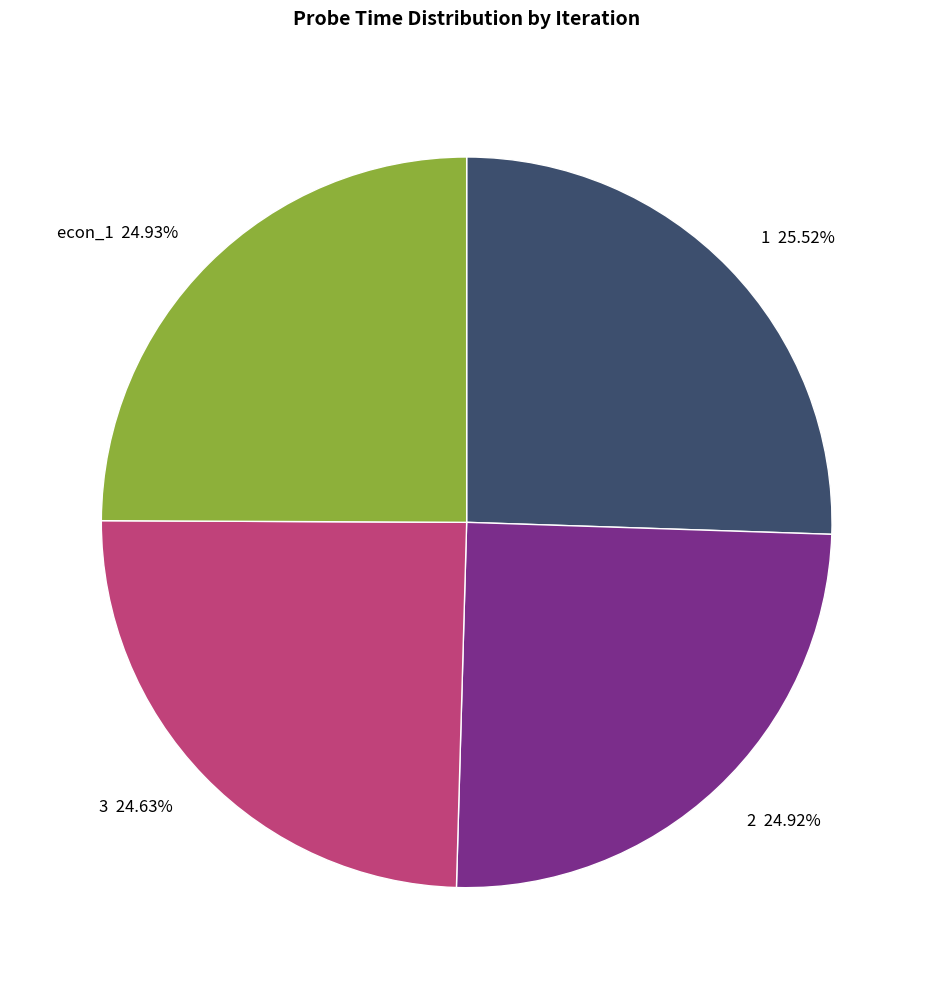

What portion of the pie excludes 3?

75.4%